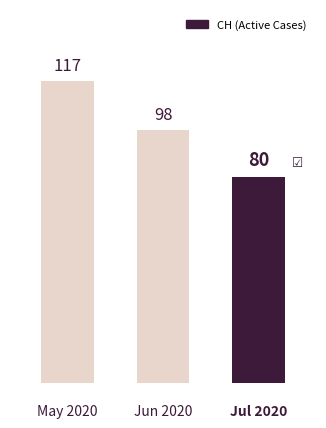

True or false: the data shows 117 at May 2020.

True